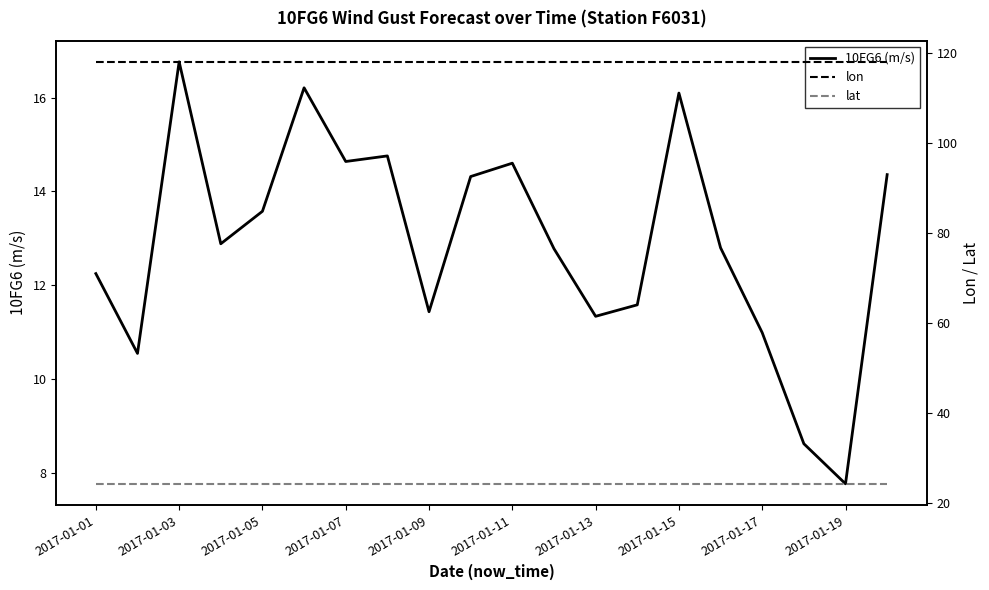

What is the value of the 10FG6 (m/s) point at the 1st from the left?

12.2